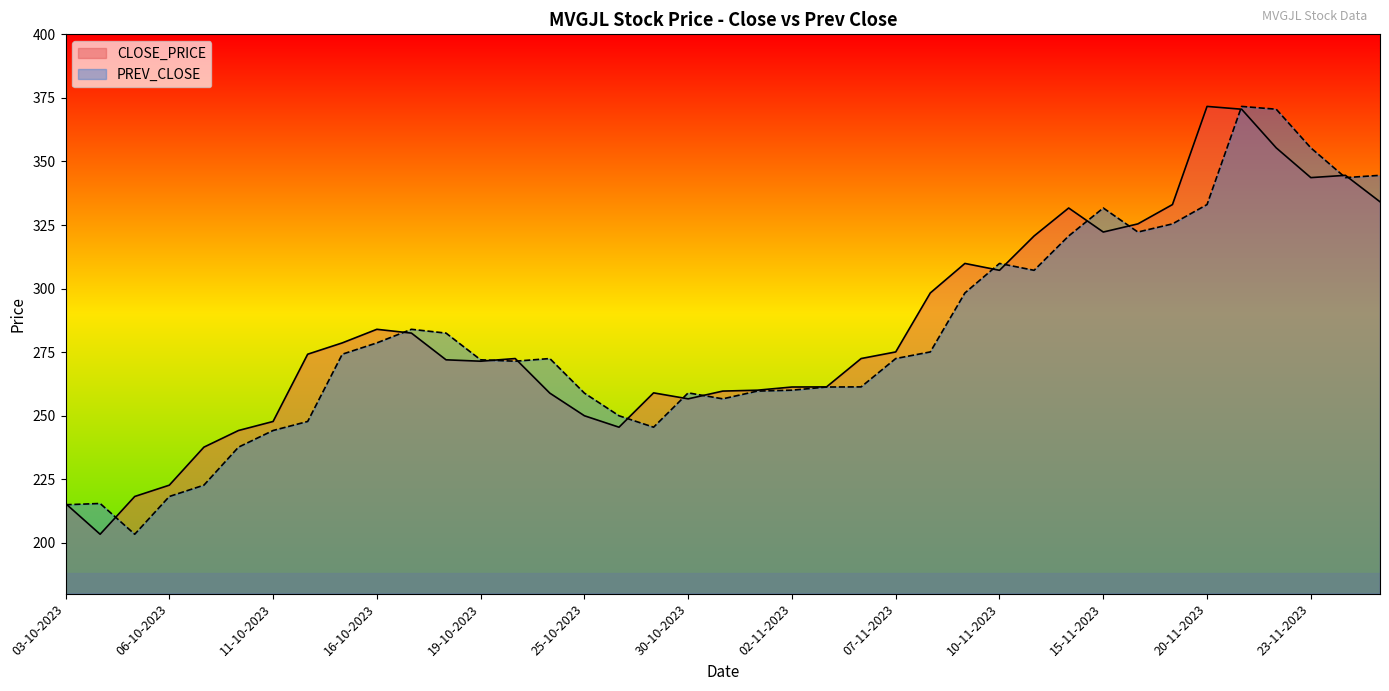

True or false: PREV_CLOSE has more than 1 interior local peaks.

True